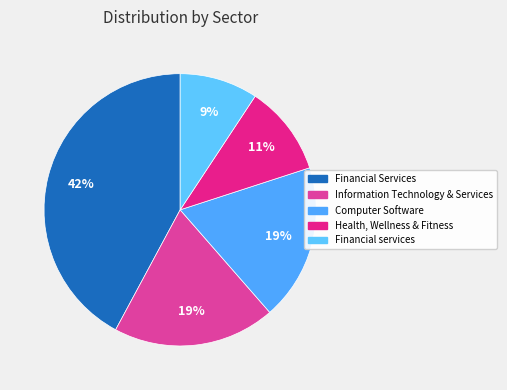

Does Computer Software represent more than half of the total?

No